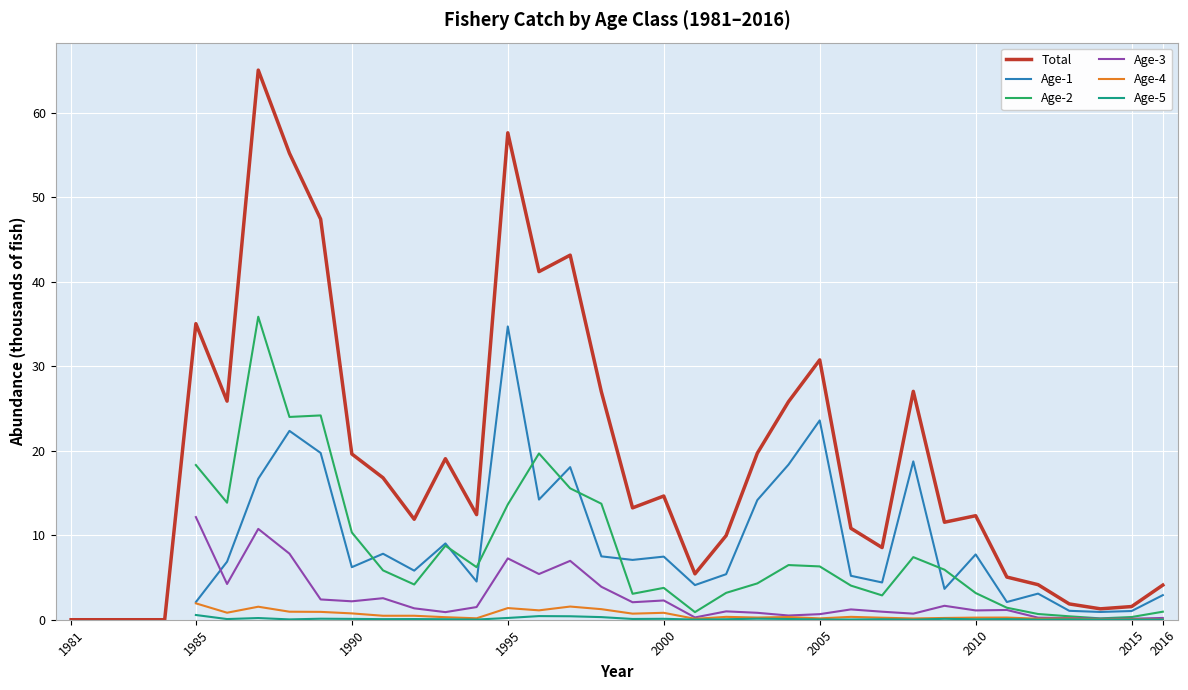

In Age-3, how many points are lower than both neighbors (excluding endpoints)?

10